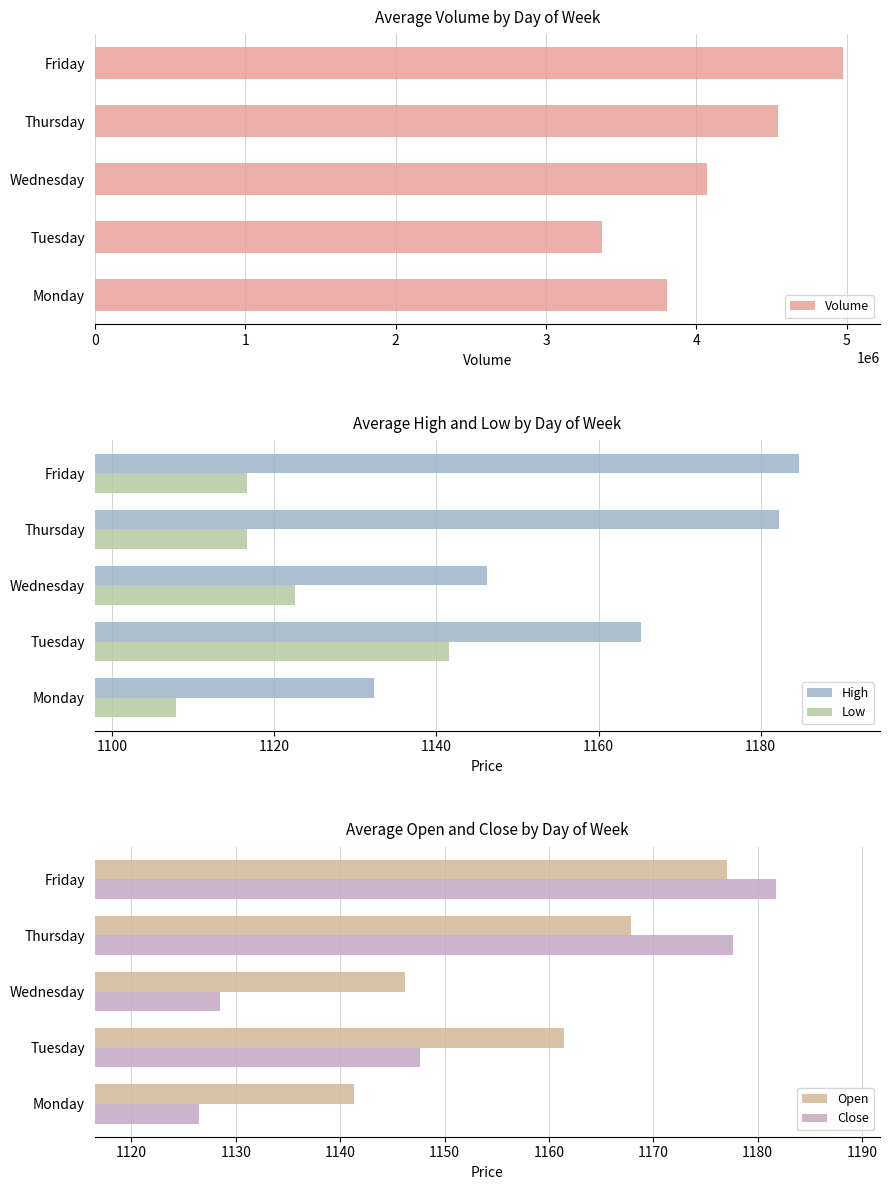

Reading left to right, transcribe all the data shown in this chart.

Volume: 0=3801572.0	1=3373401.0	2=4070735.0	3=4542764.0	4=4971487.0
High: 0=1132.3	1=1165.3	2=1146.3	3=1182.2	4=1184.7
Low: 0=1107.8	1=1141.5	2=1122.5	3=1116.6	4=1116.6
Open: 0=1141.3	1=1161.5	2=1146.2	3=1167.9	4=1177.1
Close: 0=1126.5	1=1147.7	2=1128.5	3=1177.7	4=1181.7